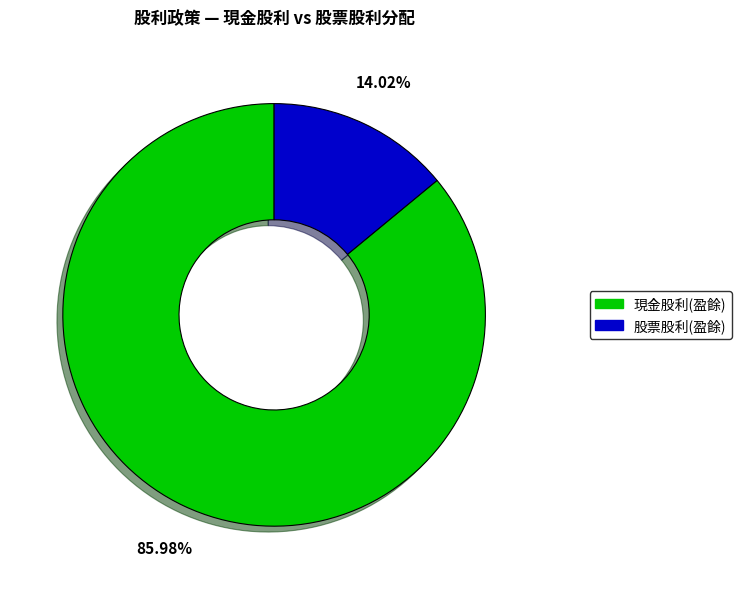

Is there any slice that represents more than half of the pie?

Yes